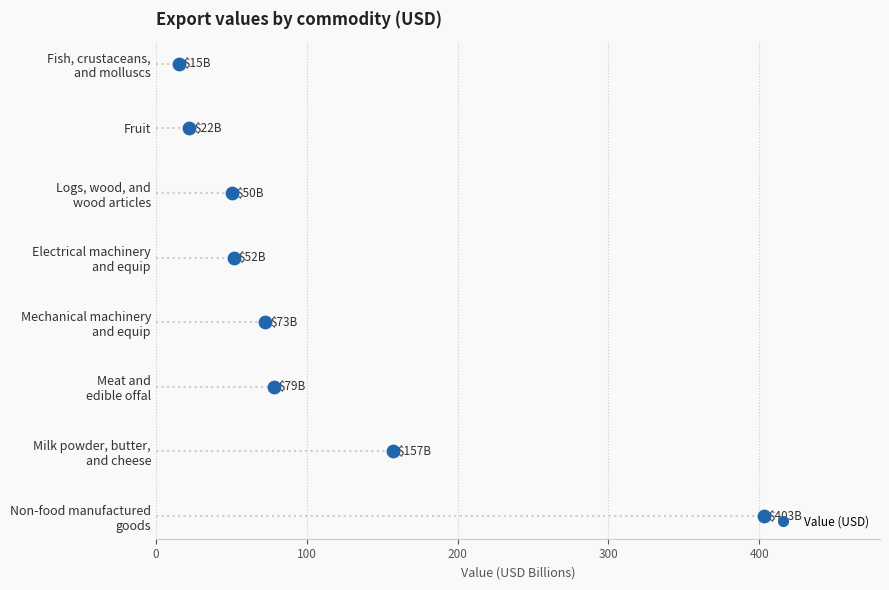

Between 400 and 300, which is larger?

400